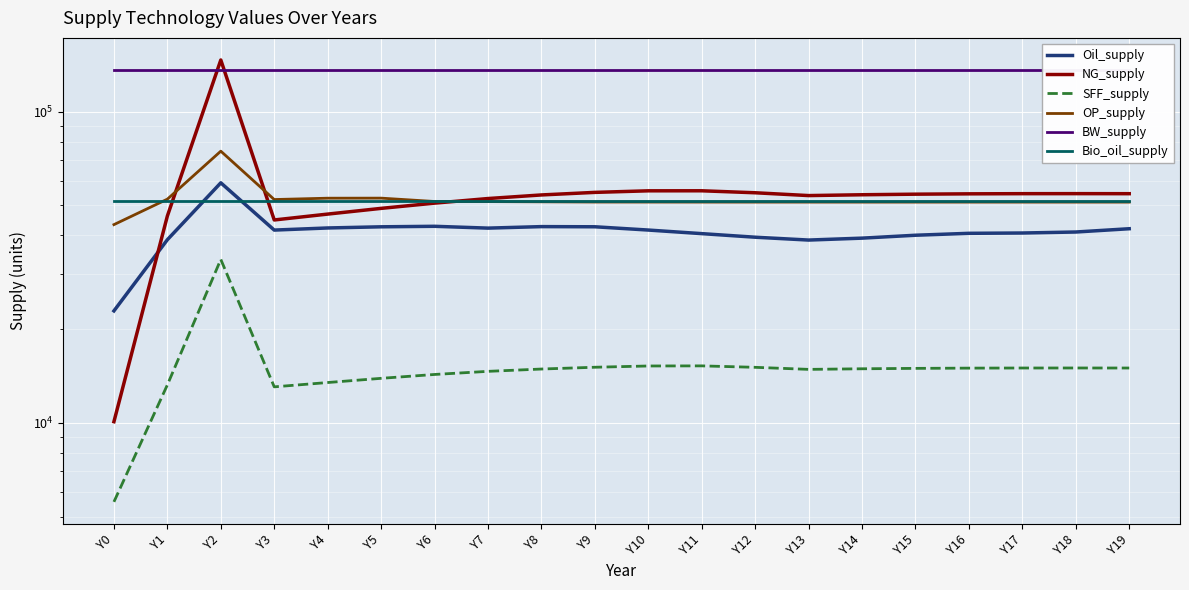

Which category has the lowest value across all series?

Y0